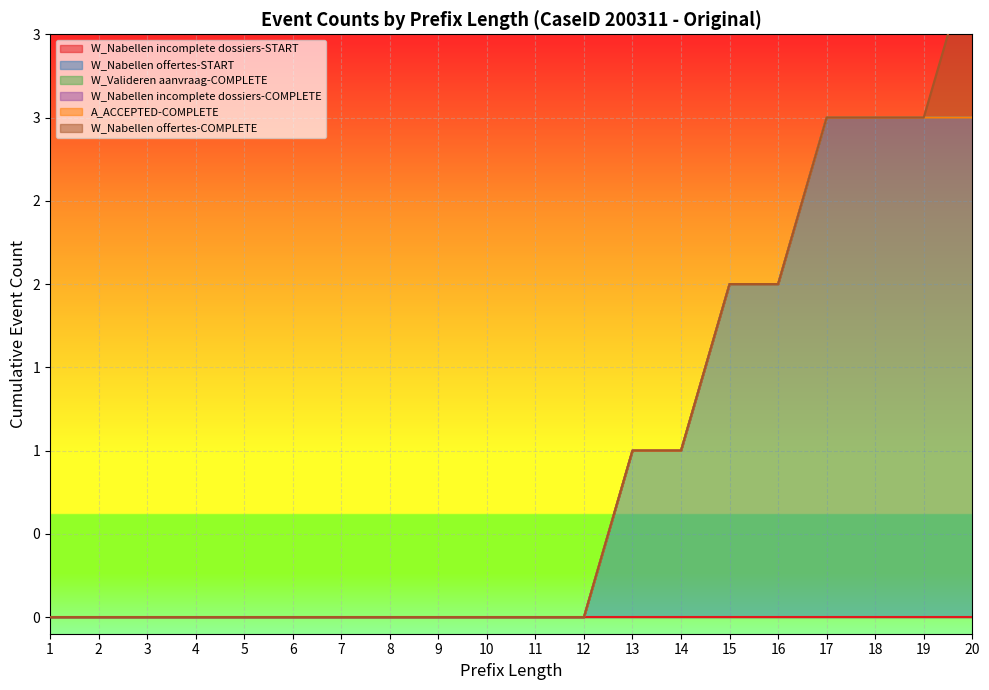

Which series has the widest spread of values?

W_Nabellen offertes-START